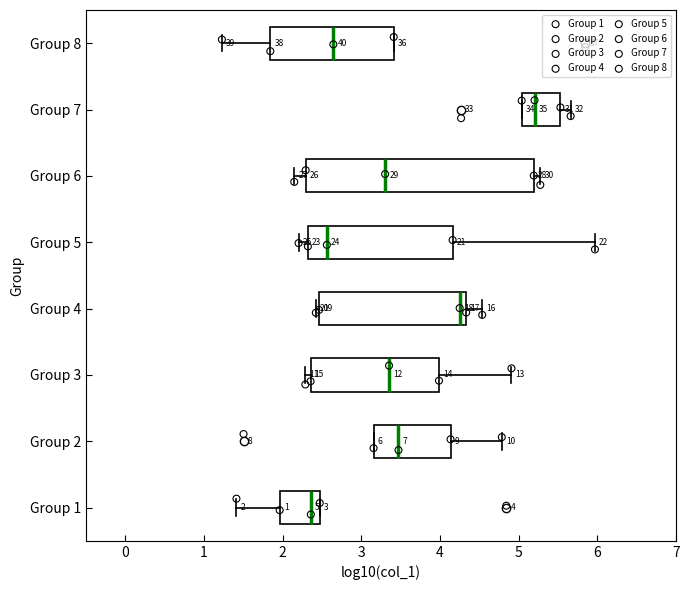

Comparing the boxes themselves (not the whiskers), which one is the widest?

Group 6